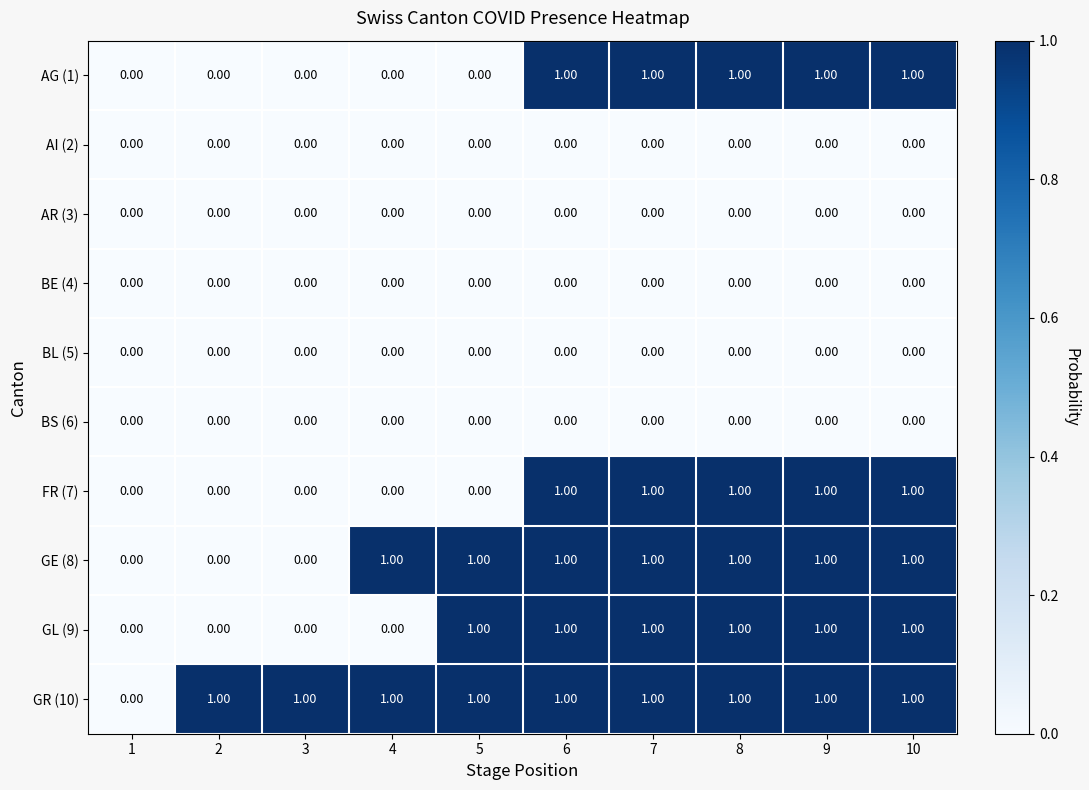

What is the sum of all GR (10) values?

9